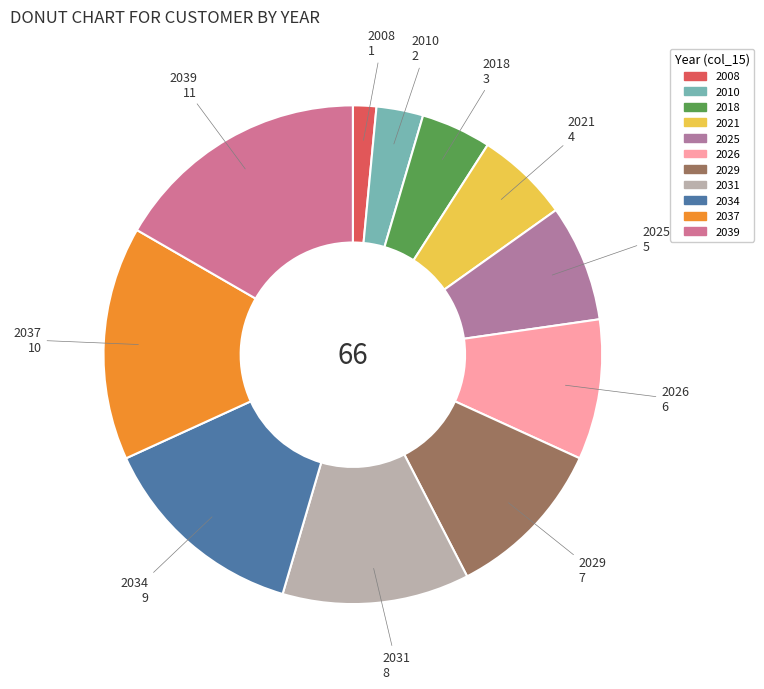

Do 2025 and 2010 together represent more than half of the pie?

No